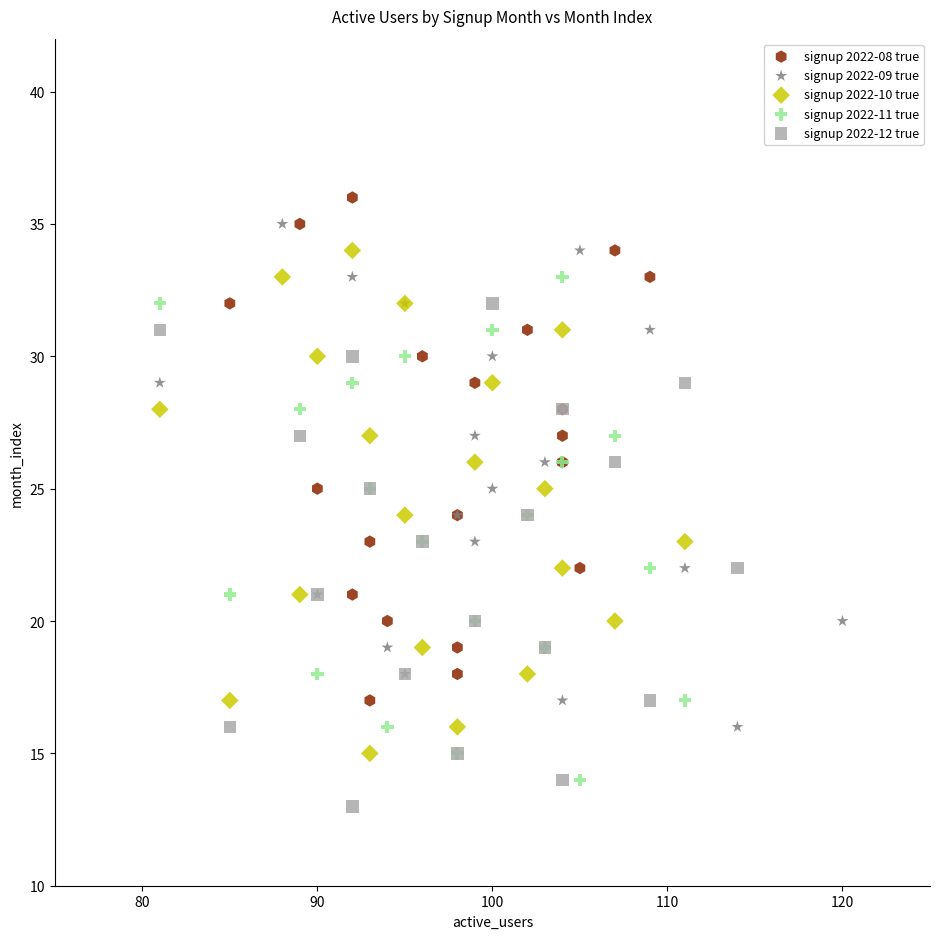

What are all the series names shown in the legend?

signup 2022-08 true, signup 2022-09 true, signup 2022-10 true, signup 2022-11 true, signup 2022-12 true